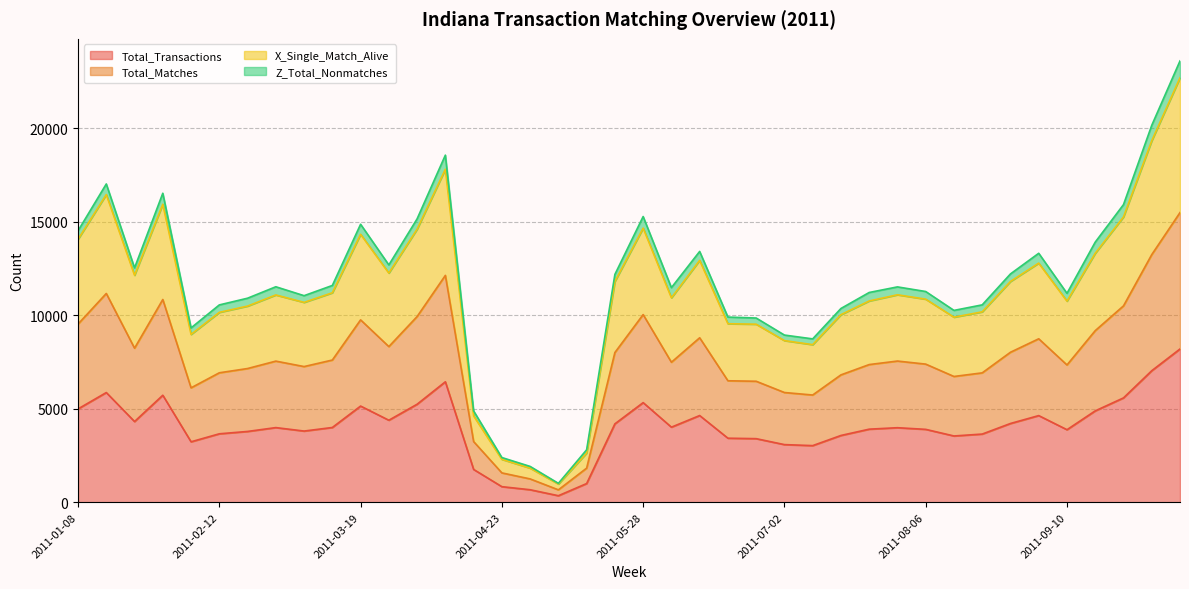

What is the spread (max minus min) of values at 2011-08-13?

6717